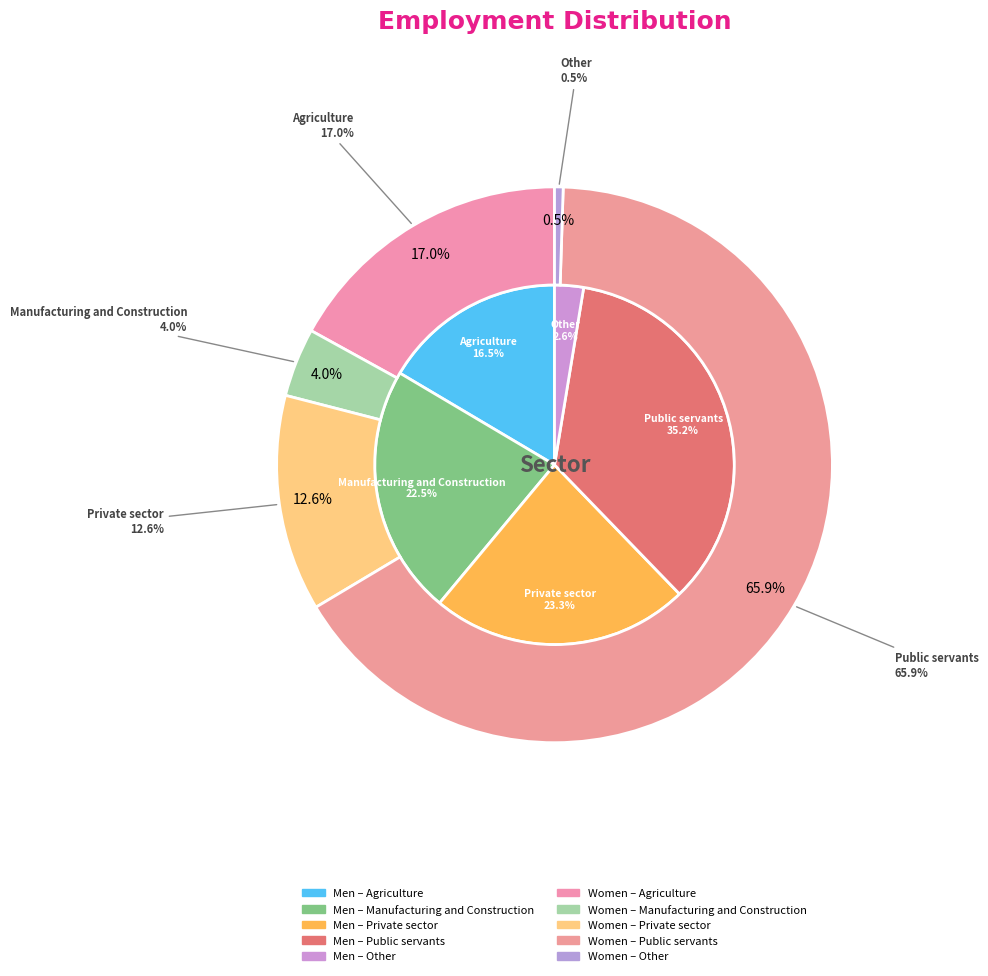

Combined, do Agriculture and Other account for over 50%?

No